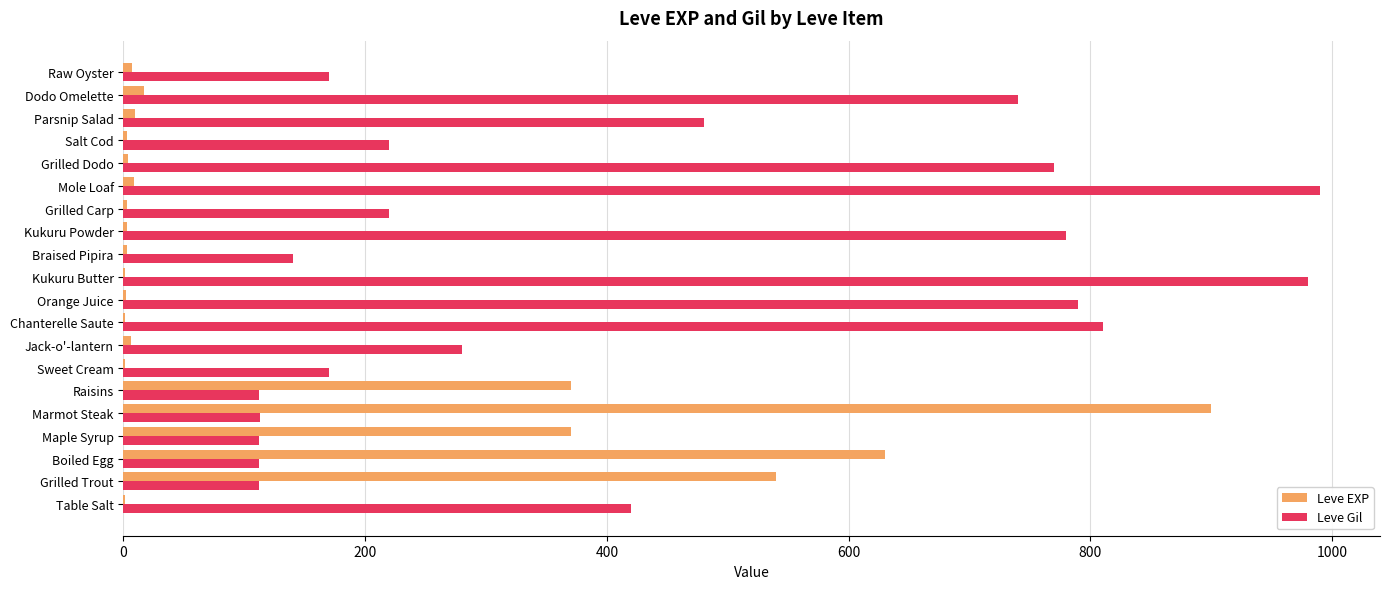

How many categories are shown in the chart?

20